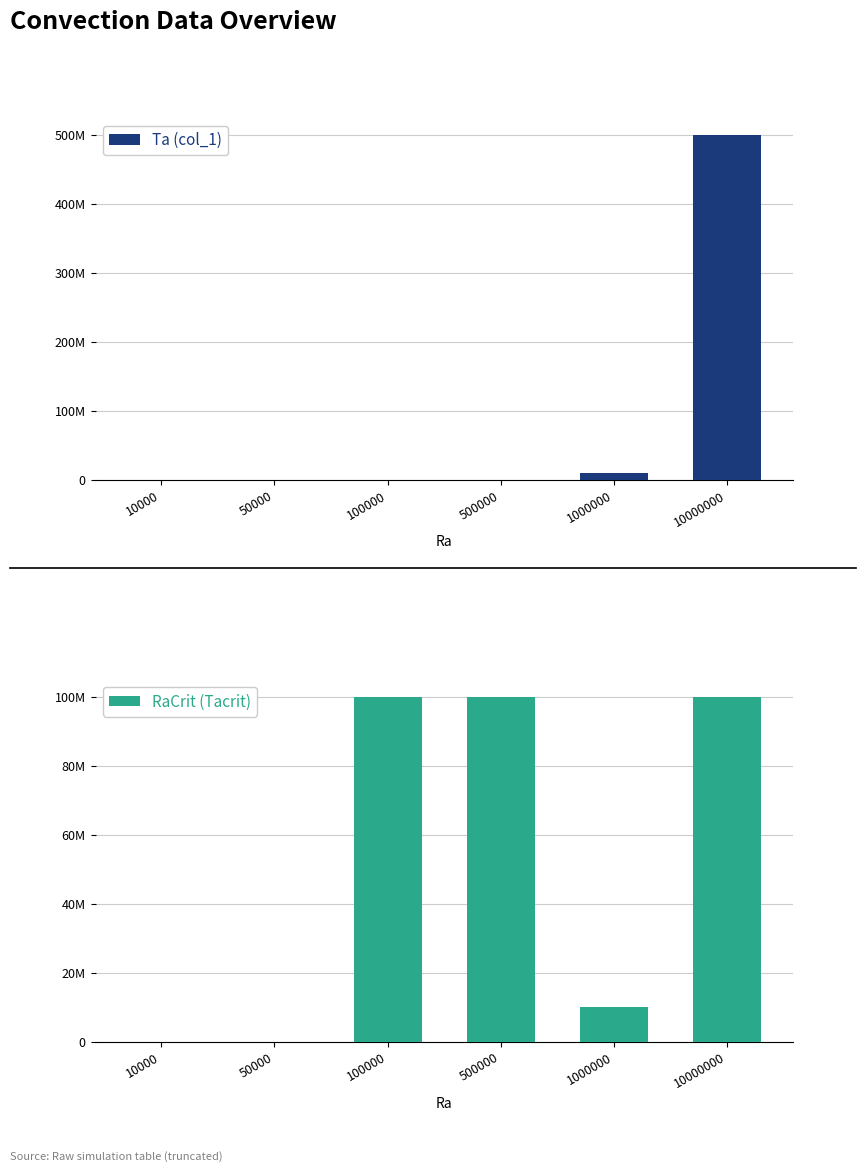

Read the Ta (col_1) value at 500000.

1000000